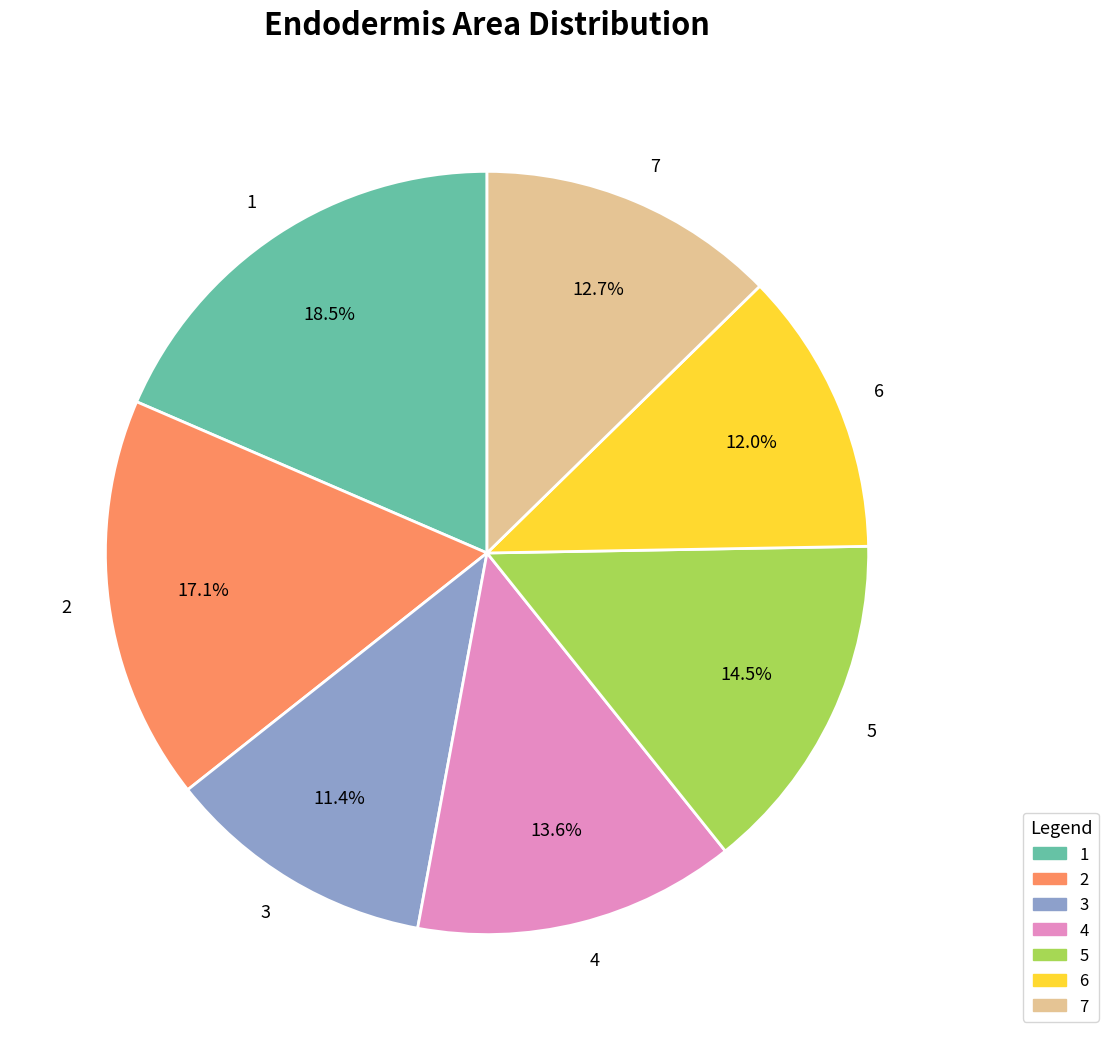

How much of the chart is everything except 4?

86.4%